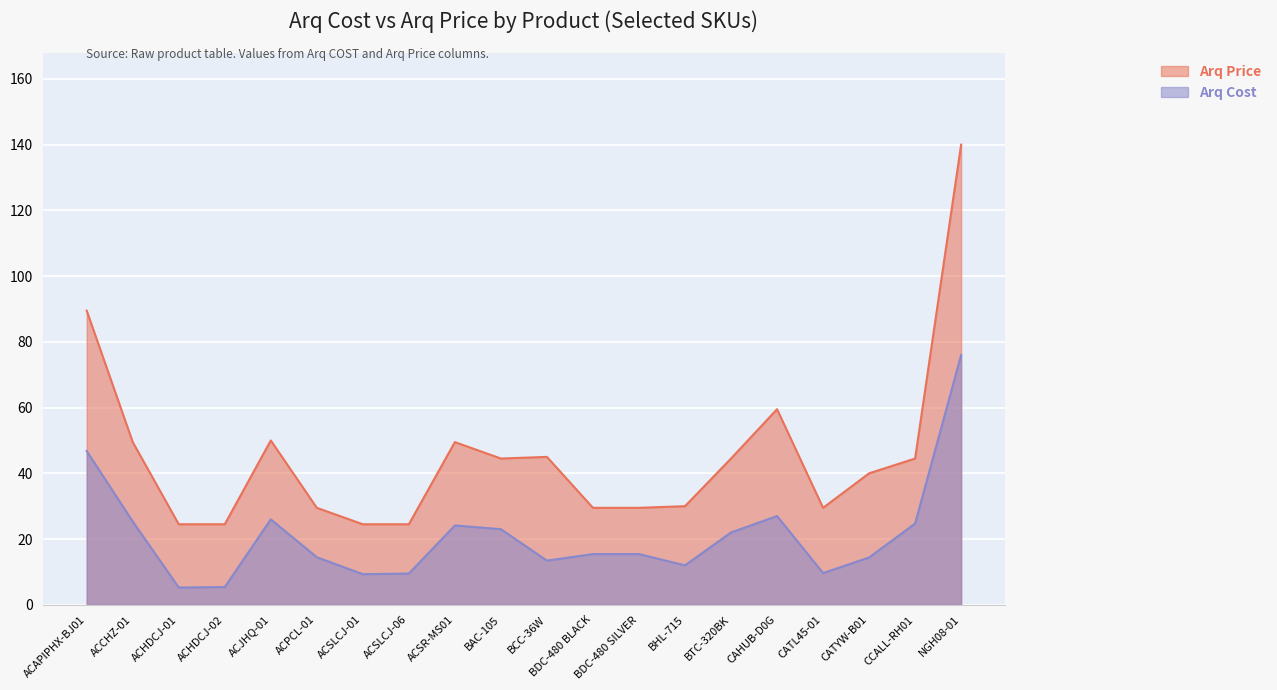

How many data points does each series have?

20